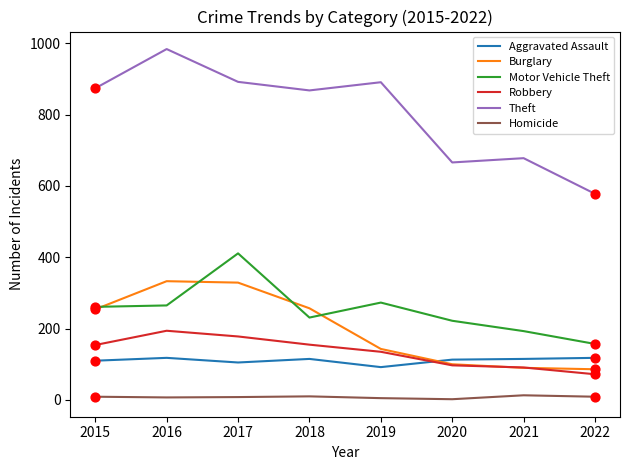

What are all the series names shown in the legend?

Aggravated Assault, Burglary, Motor Vehicle Theft, Robbery, Theft, Homicide